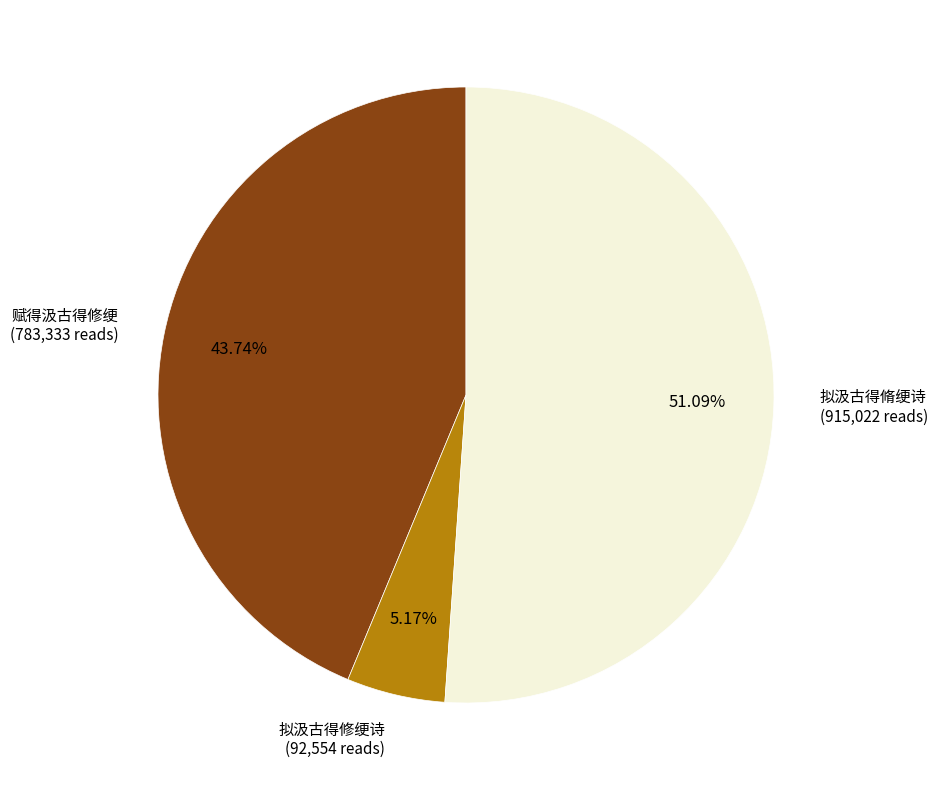

What is the ratio of the value at 赋得汲古得修绠 to the value at 拟汲古得修绠诗?

8.5